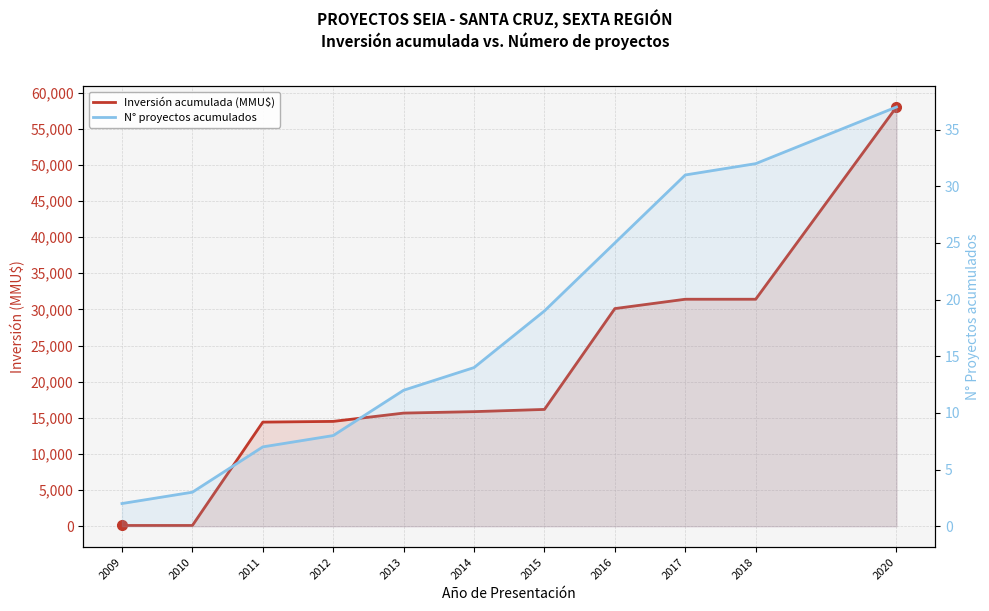

Reading left to right, transcribe all the data shown in this chart.

Inversión acumulada (MMU$): 2009=100	2010=100	2011=14400	2012=14500	2013=15650	2014=15850	2015=16157	2016=30110	2017=31403	2018=31403	2020=58003
N° proyectos acumulados: 2009=2	2010=3	2011=7	2012=8	2013=12	2014=14	2015=19	2016=25	2017=31	2018=32	2020=37